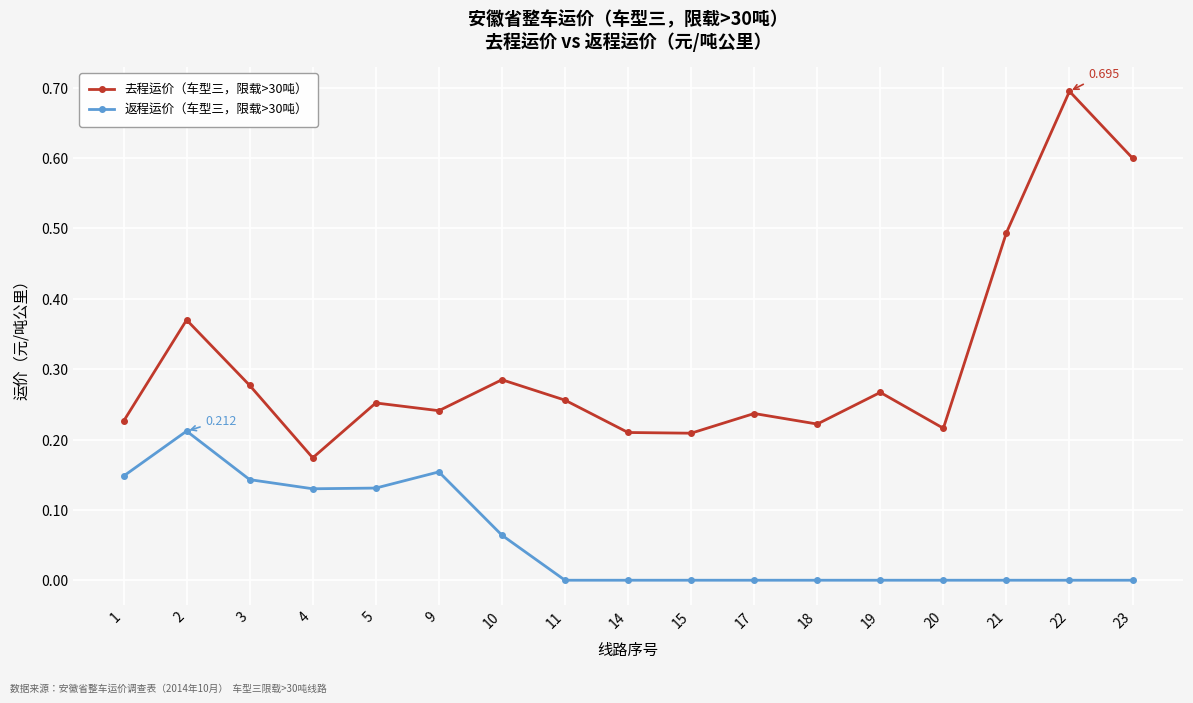

At which category is the sum across all series the highest?

22